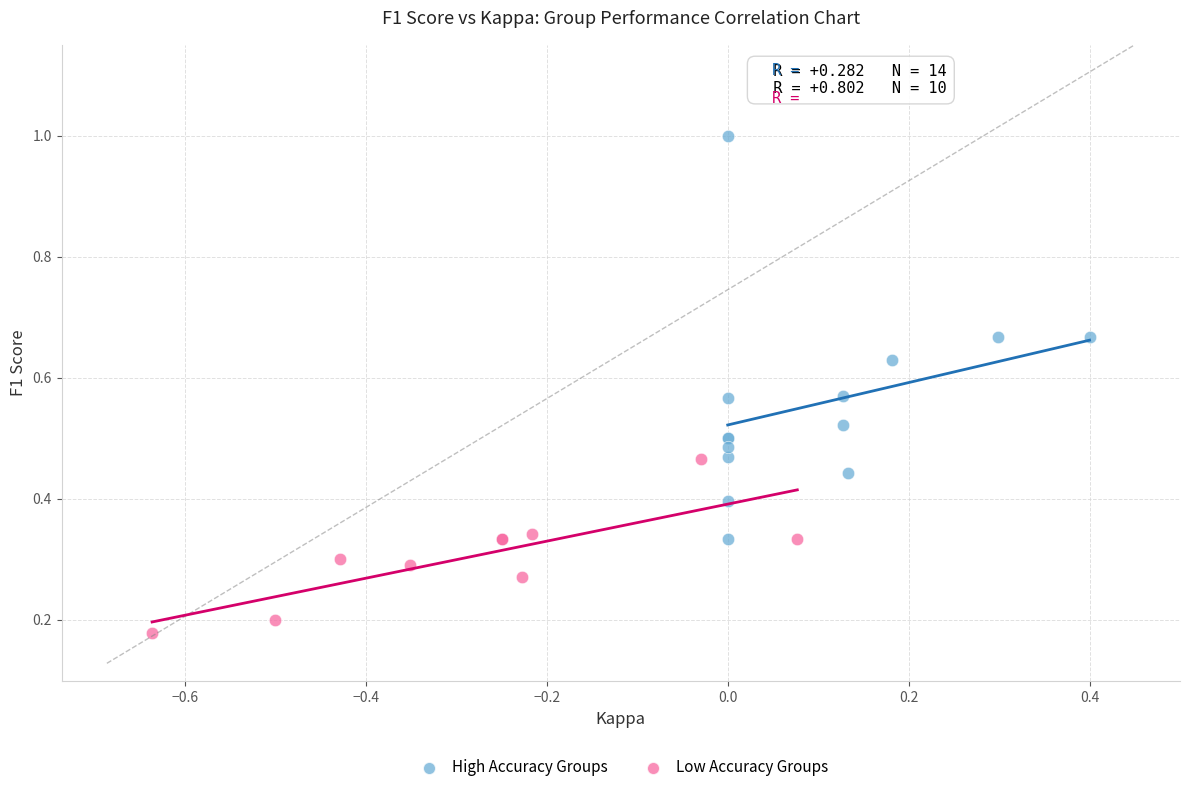

Which series has the largest Y range (max minus min)?

High Accuracy Groups